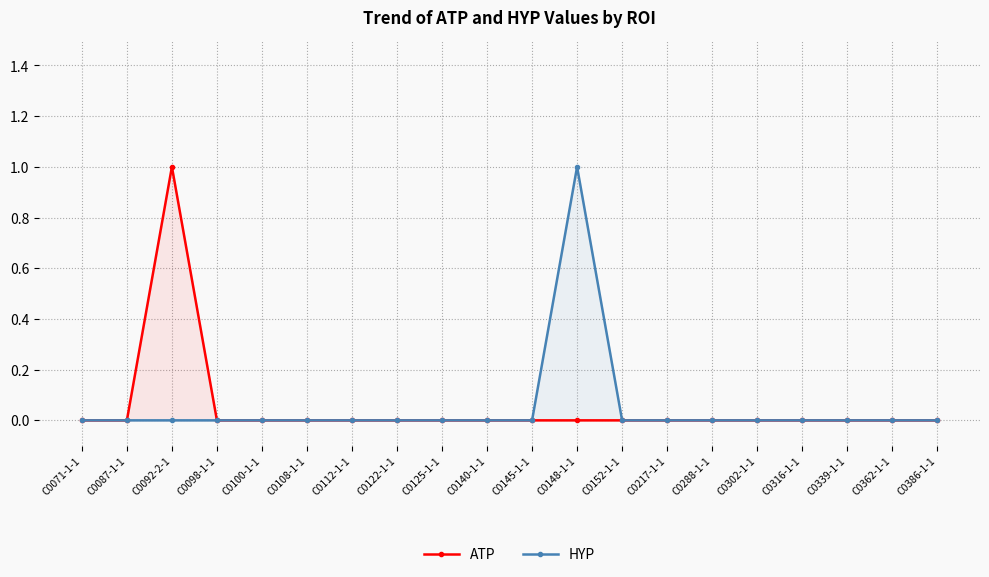

True or false: ATP has more than 0 points higher than both neighbors.

True